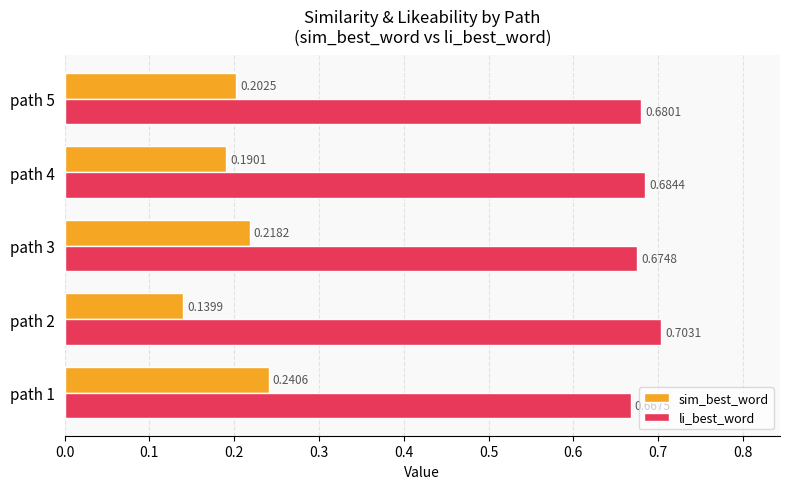

What are all the series names shown in the legend?

sim_best_word, li_best_word